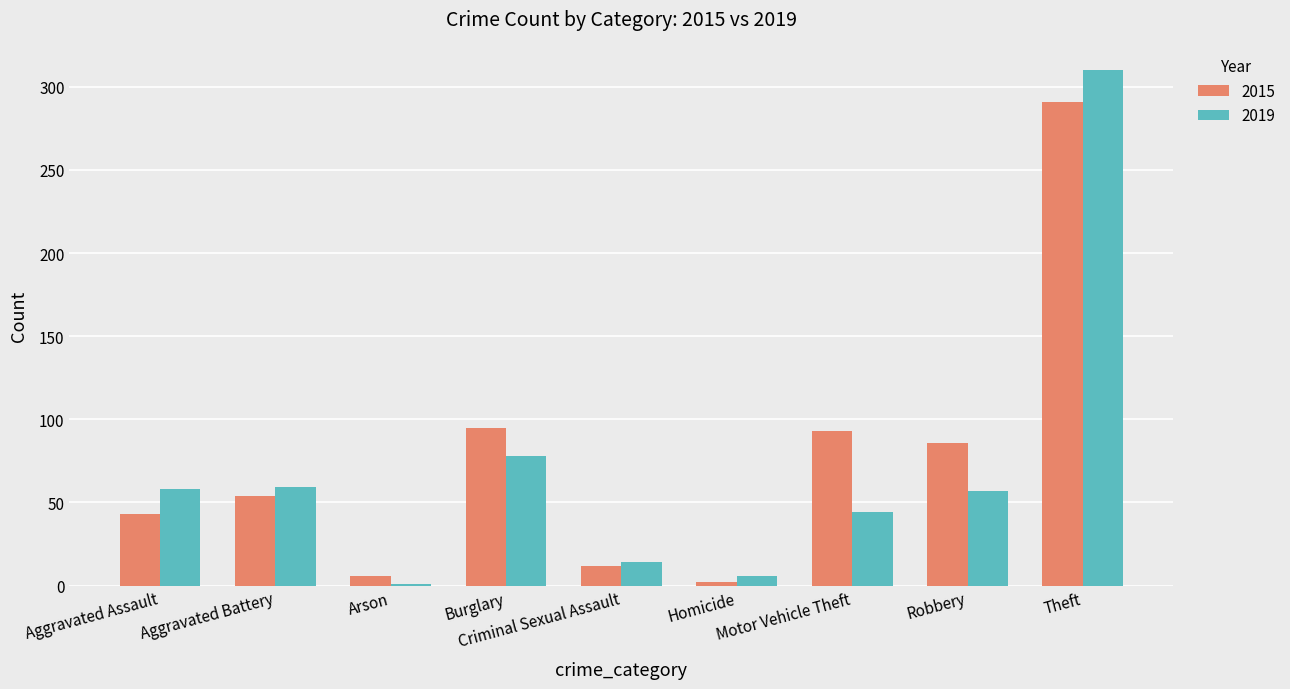

What is the difference between the highest and lowest values at Motor Vehicle Theft?

49